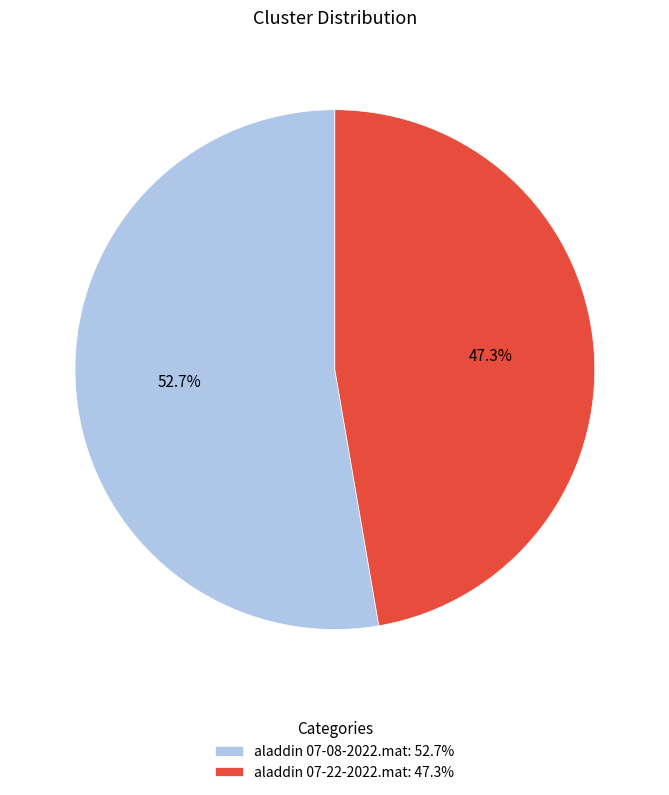

What is the smallest slice in the pie chart?

aladdin 07-22-2022.mat